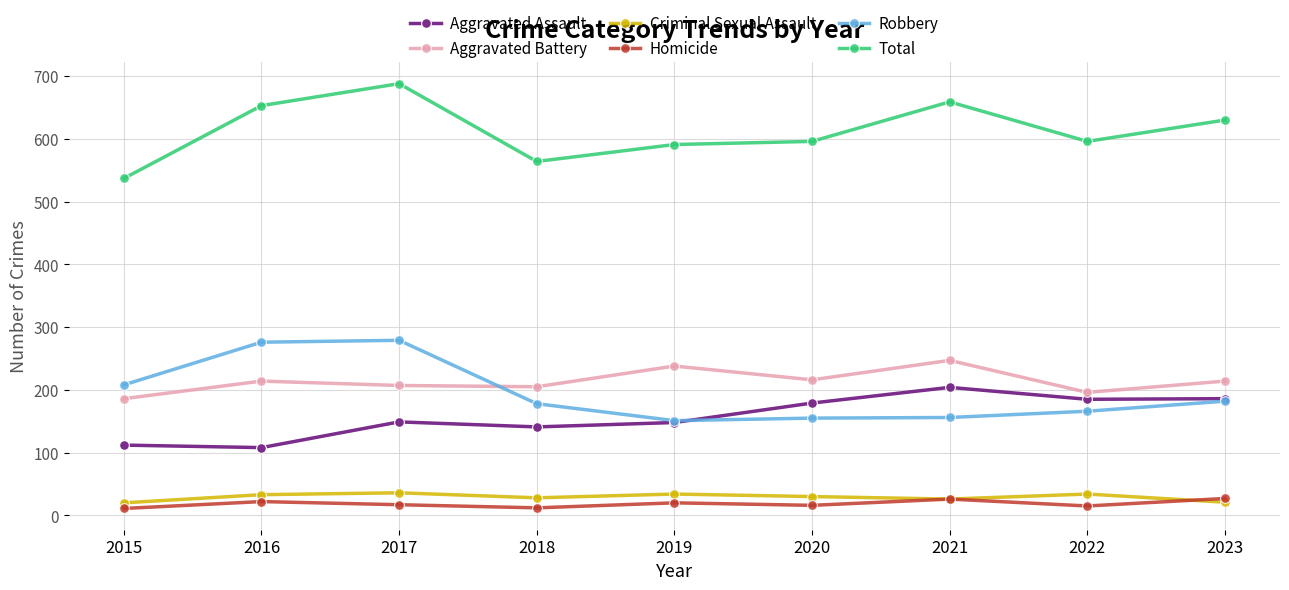

At which category is the sum across all series the highest?

2017